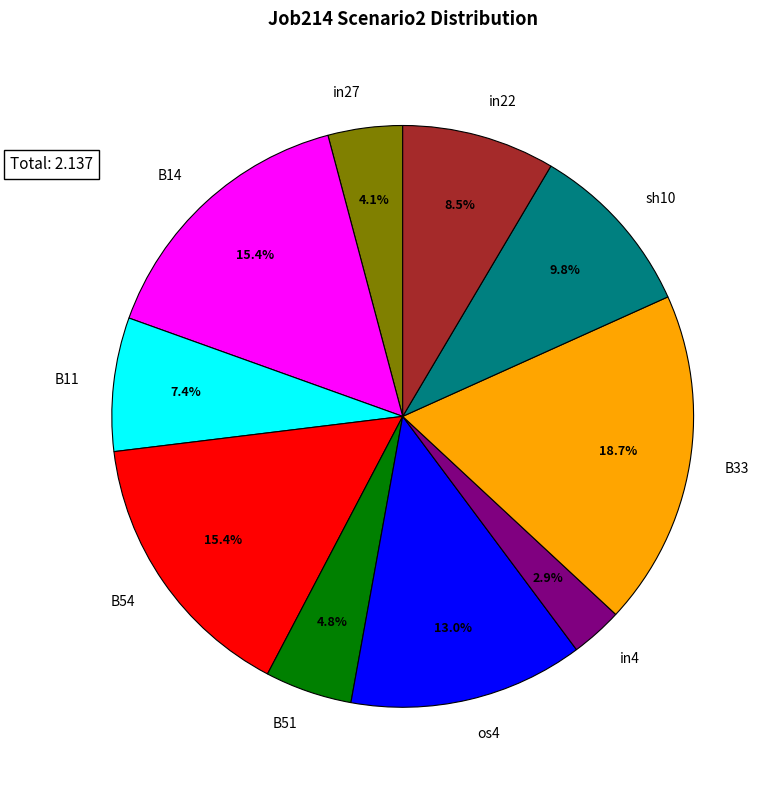

Is there a majority slice in this chart?

No